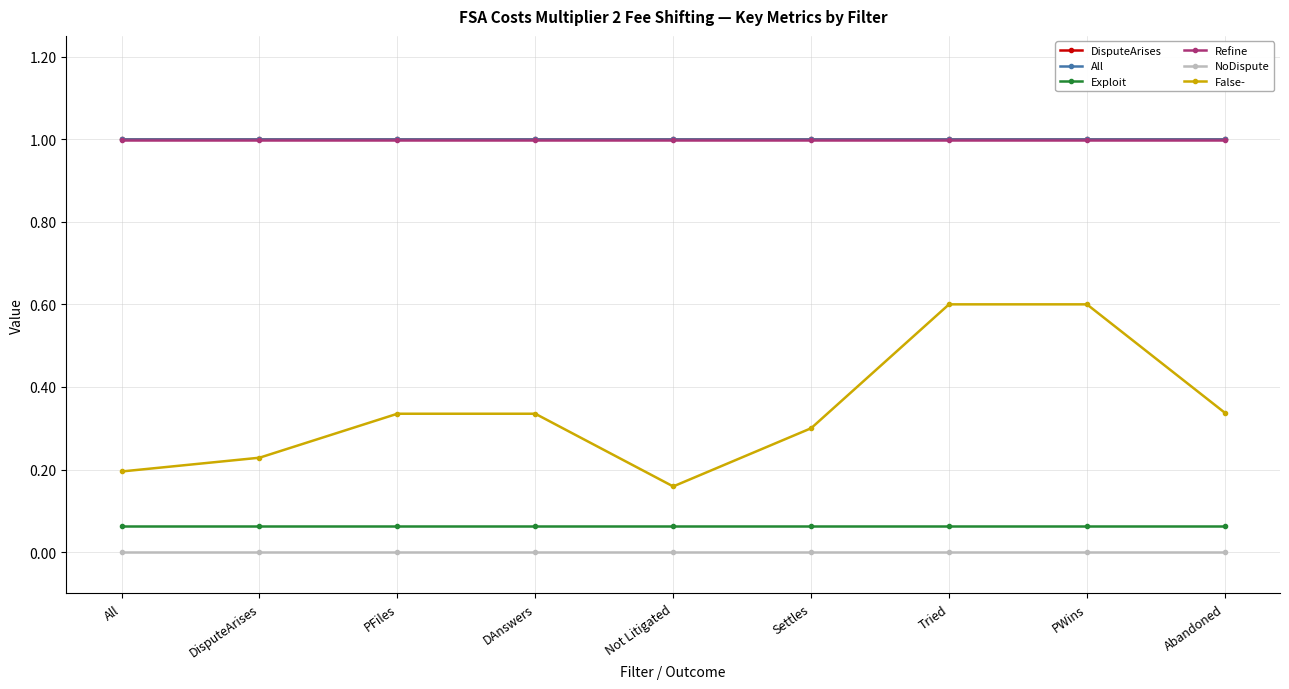

Which has a higher value, DisputeArises or DAnswers?

DisputeArises